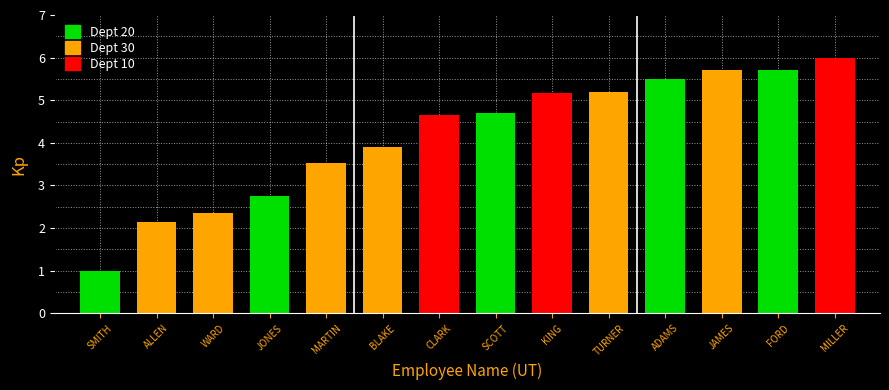

Where is the data nearest to the value 3?

JONES